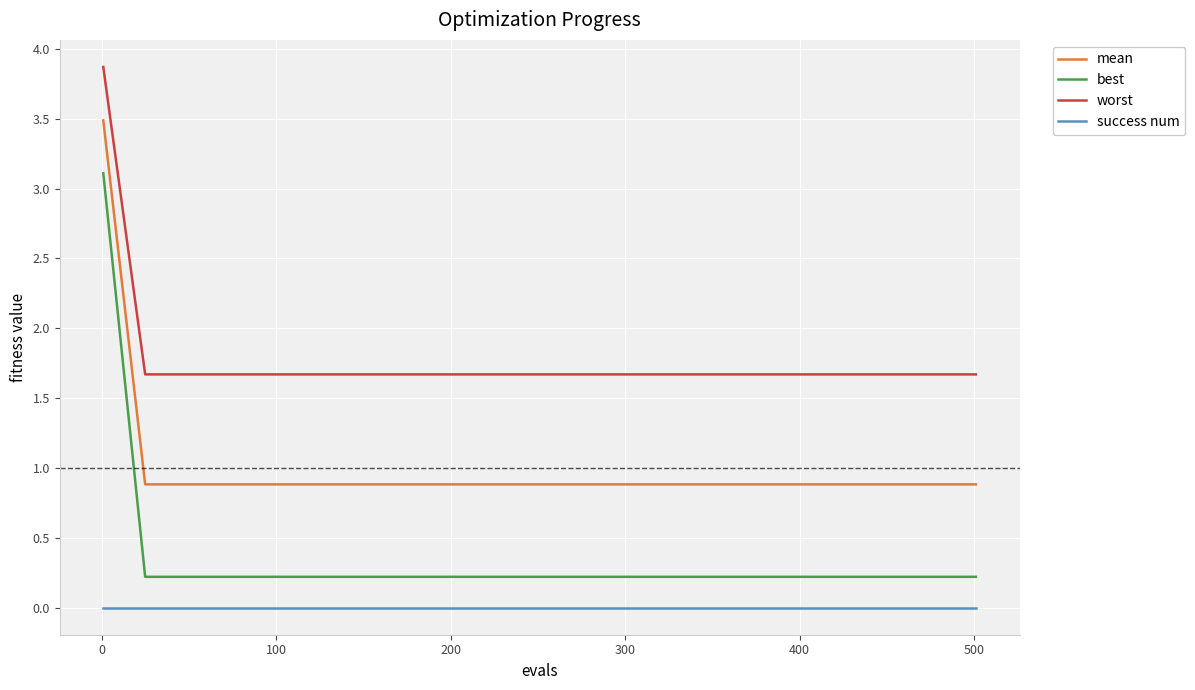

What is the highest value of the best series?

3.1